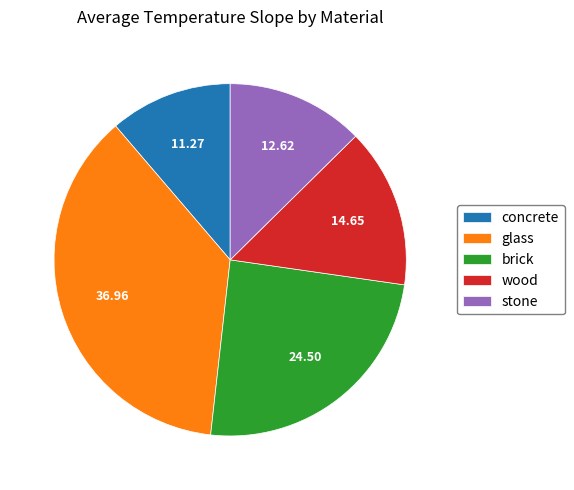

Is it true that wood is 15% of the pie?

True